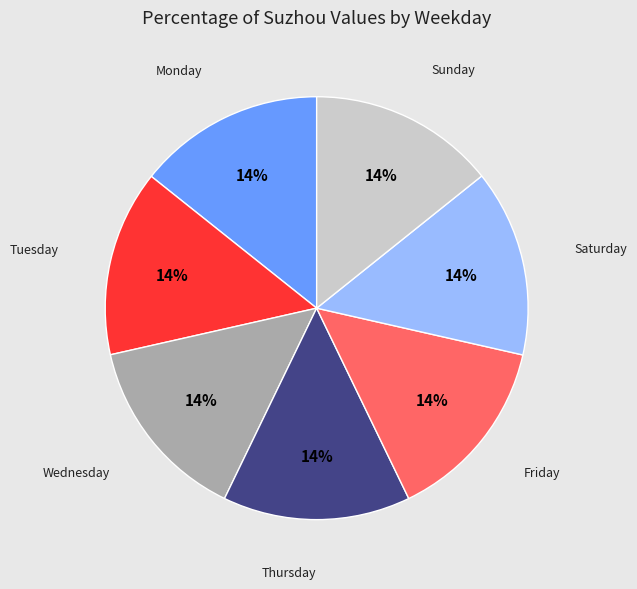

Does any single category account for the majority?

No